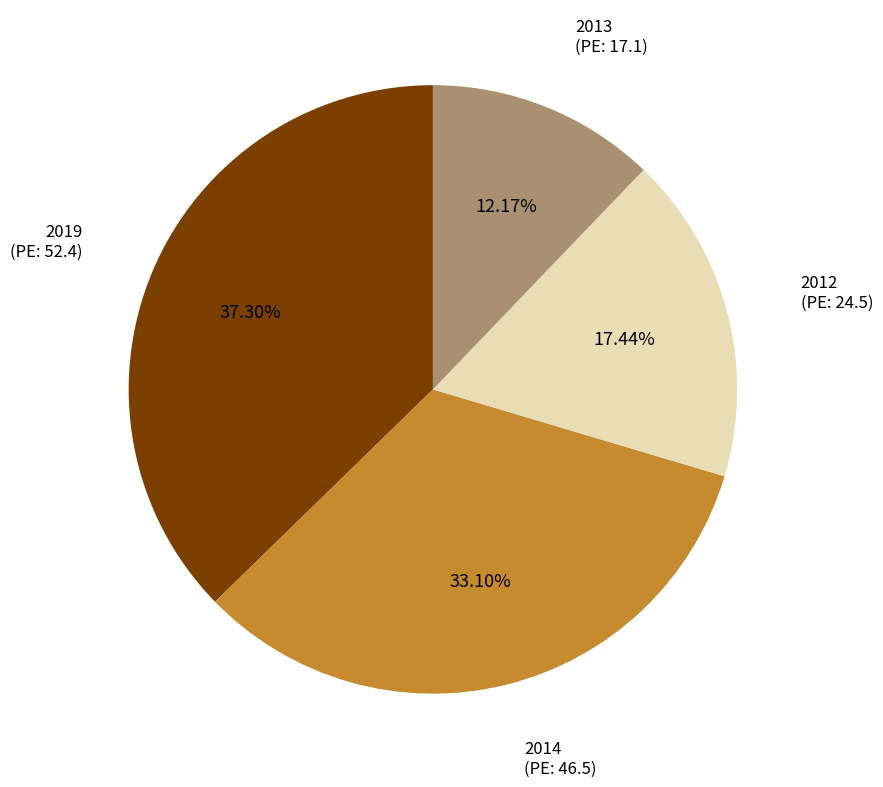

How many slices are in this pie chart?

4